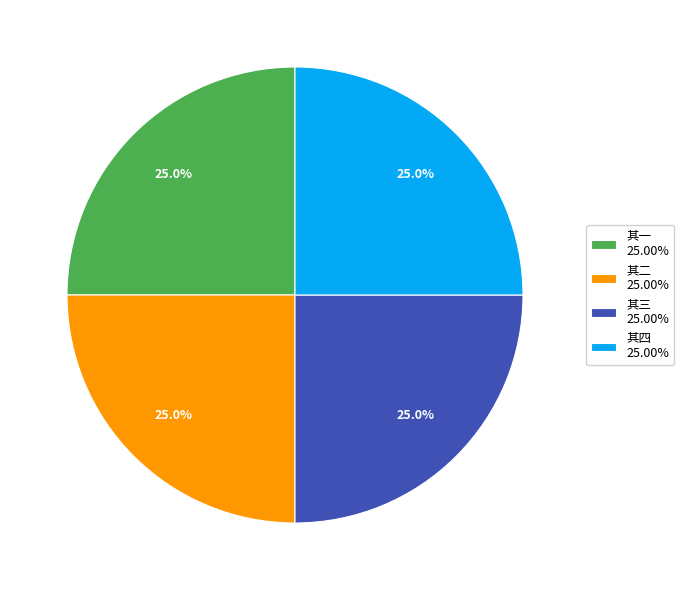

How much of the chart is everything except 其三 25.00%?

75.0%